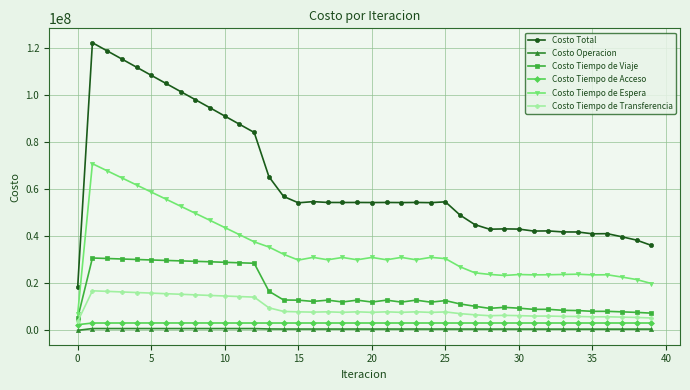

Which series has the largest total across all categories?

Costo Total